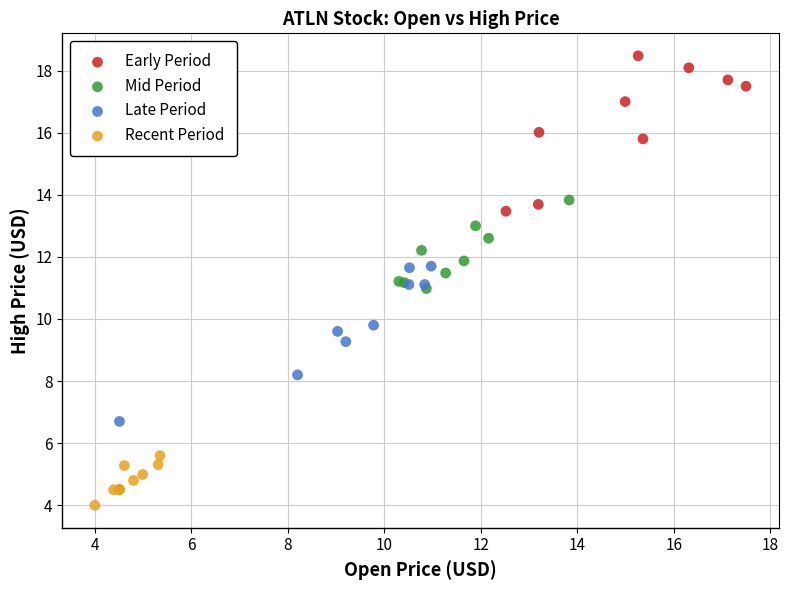

Which series contains the lowest Y value?

Recent Period